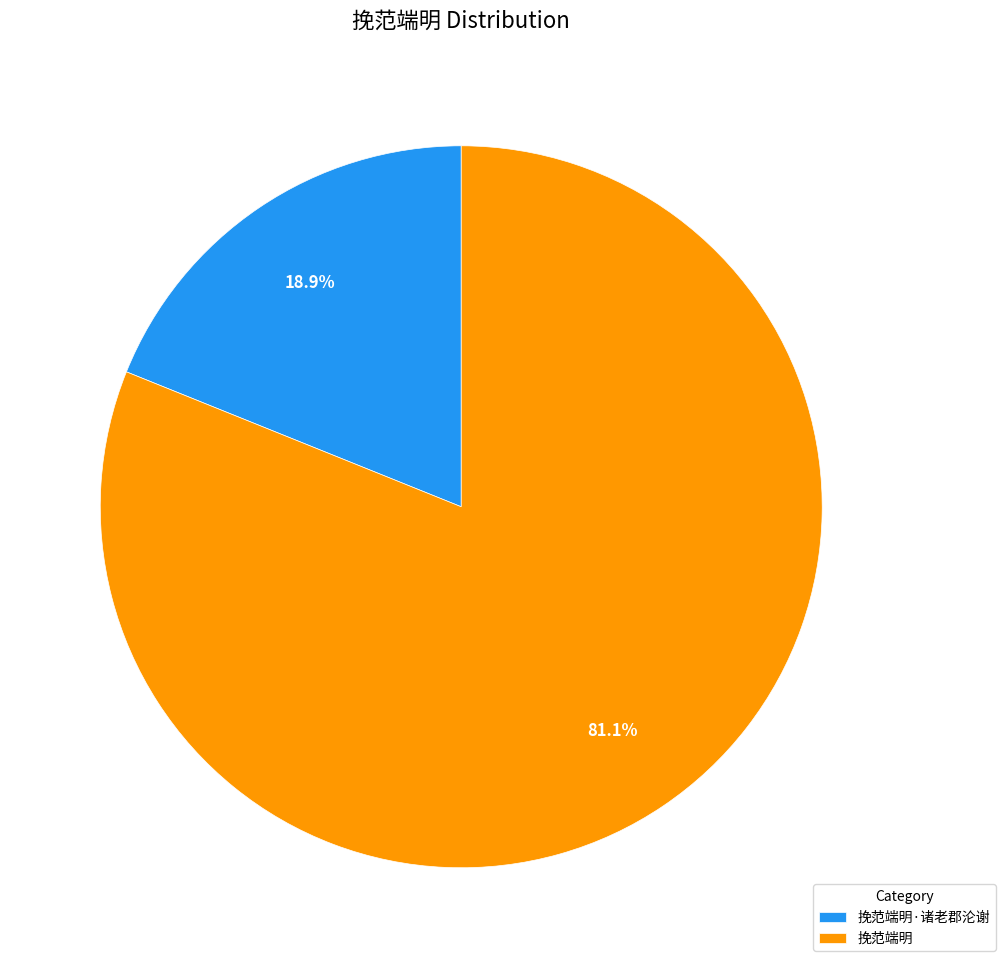

What is the ratio of the value at 挽范端明 to the value at 挽范端明·诸老郡沦谢?

4.3